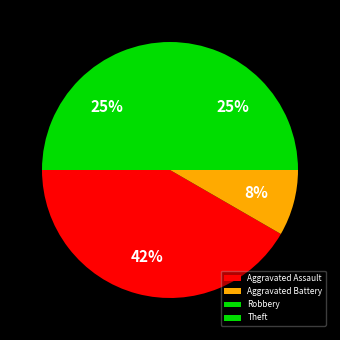

What is the ratio of the value at Theft to the value at Aggravated Battery?

3.0